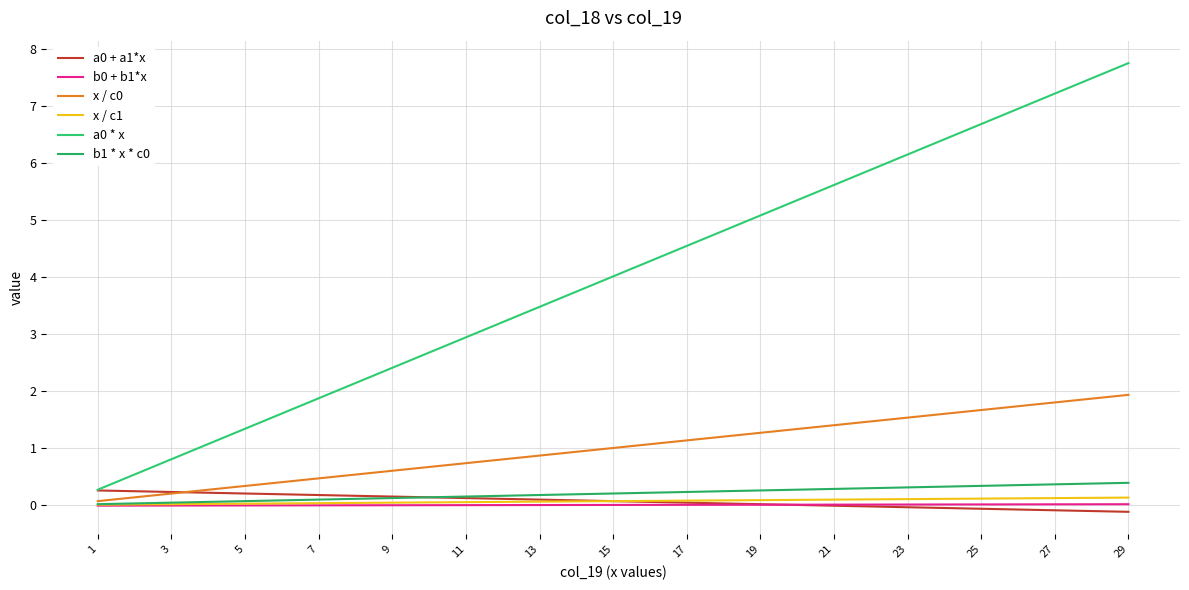

What is the sum of the a0 + a1*x values at 23 and 9?

0.1